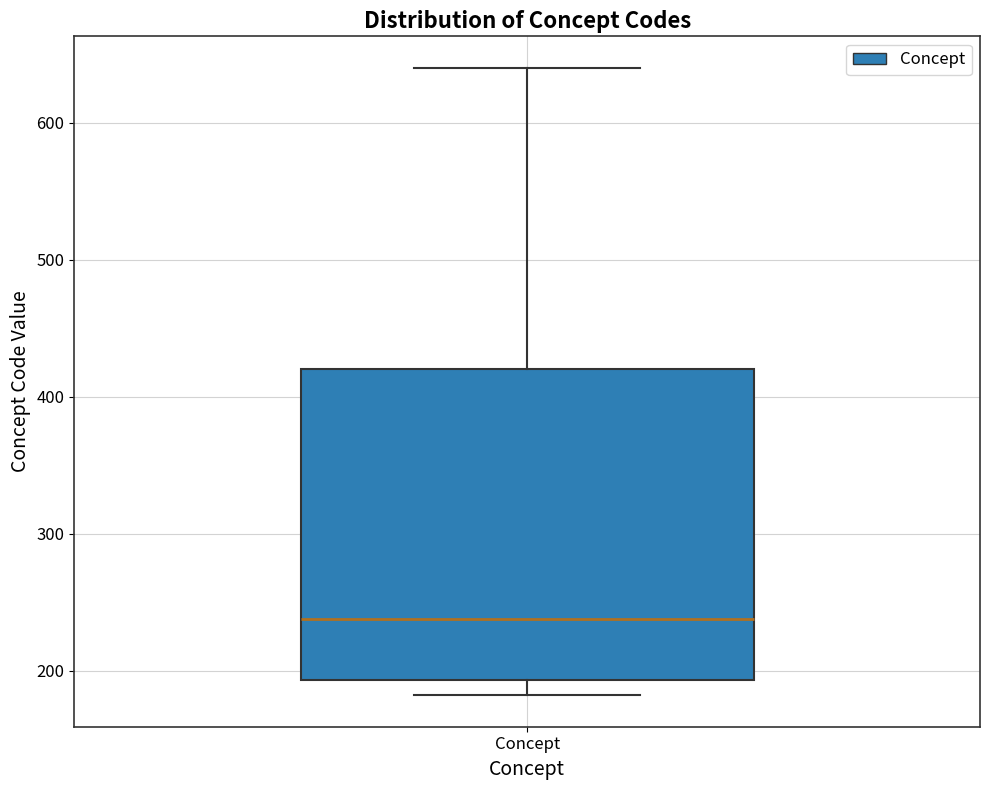

Transcribe this box plot: give where the median line is, the range the box spans, and where the two whiskers end, as read against the y-axis. The values are not printed on the chart, so give them approximately, as read against the axis.

median 240, box 190 to 420, whiskers 180 to 640